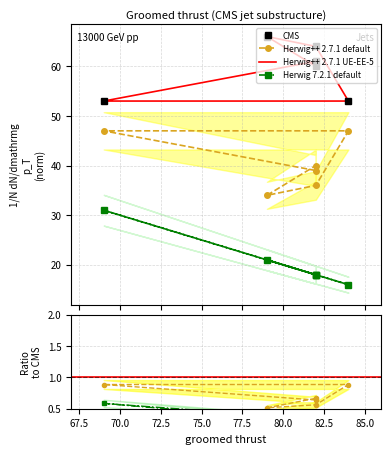

What is the spread (max minus min) of values at 82?

43